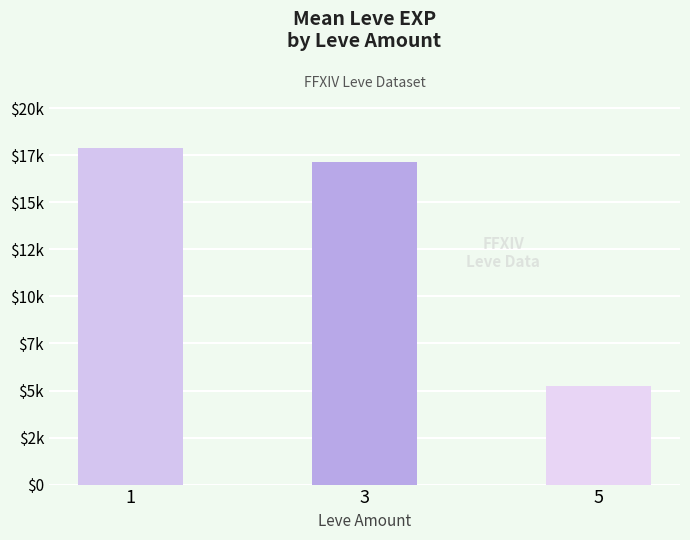

What is the minimum value shown in the chart?

5220.0